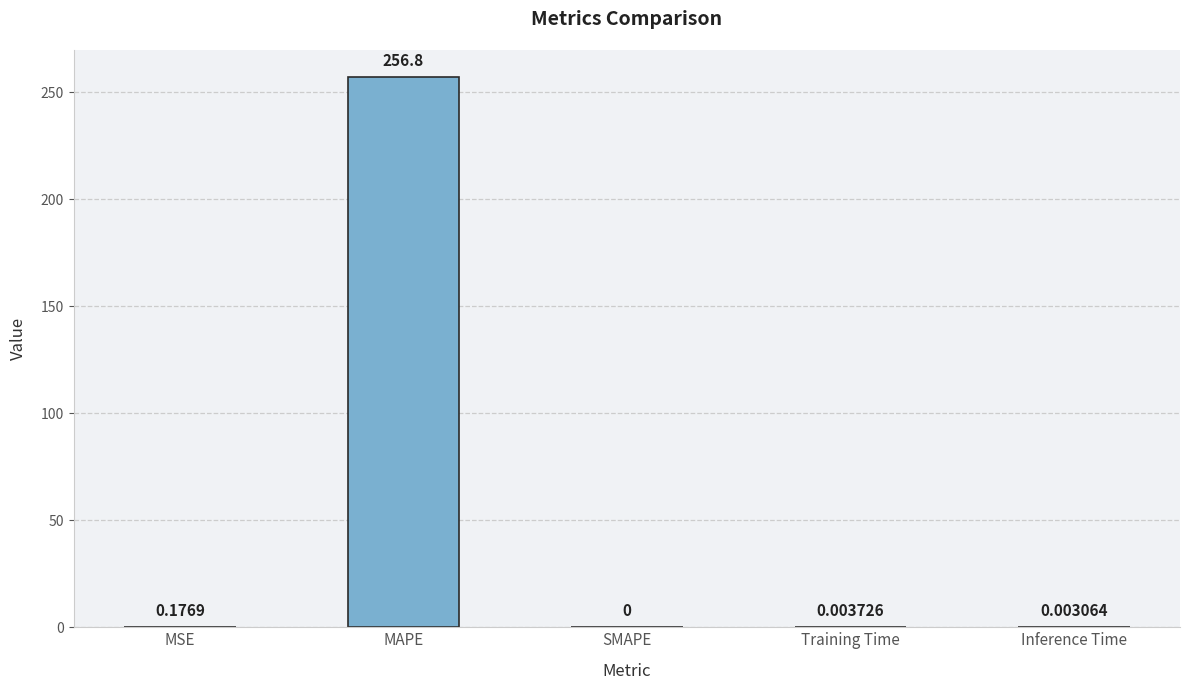

What is the sum of all values?

257.0